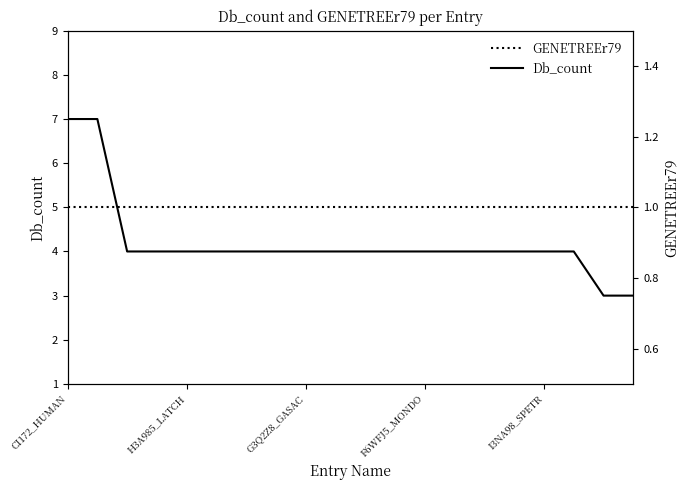

Is it true that Db_count equals 7 at CI172_HUMAN?

True